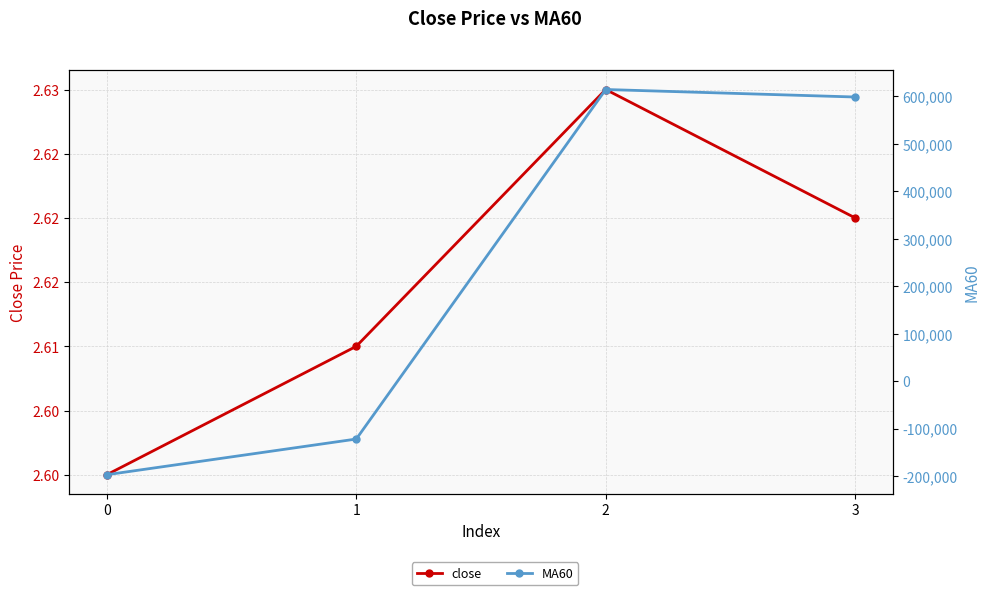

At which category is the sum across all series the highest?

2